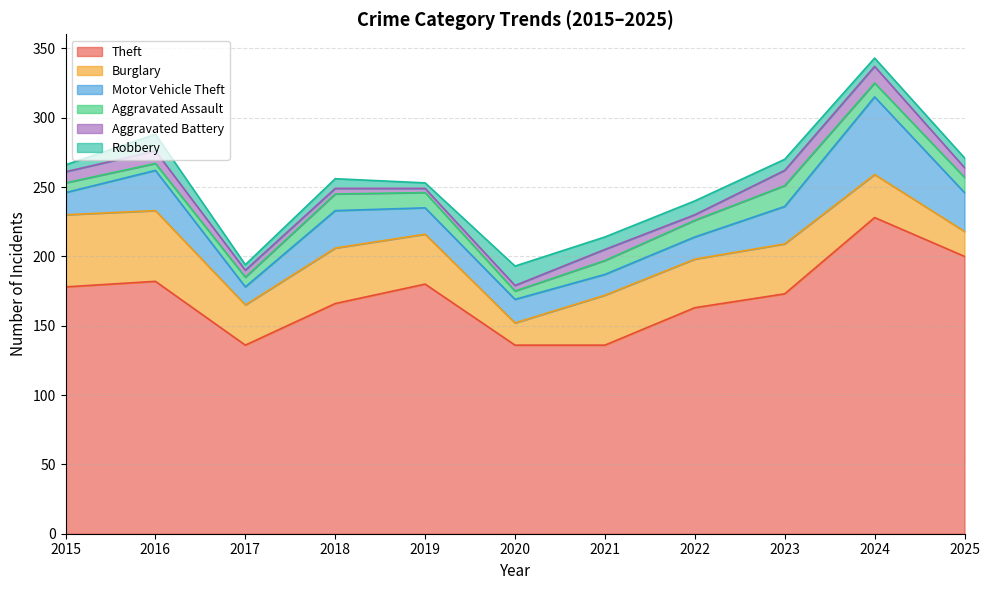

Reading left to right, what are all the values shown in this chart?

Theft: 178	182	136	166	180	136	136	163	173	228	200
Burglary: 52	51	29	40	36	16	36	35	36	31	18
Motor Vehicle Theft: 16	29	13	27	19	17	15	16	27	56	28
Aggravated Assault: 7	5	7	12	11	6	10	12	15	10	11
Aggravated Battery: 8	9	5	4	3	4	8	4	11	12	7
Robbery: 5	12	4	7	4	14	9	10	8	6	7